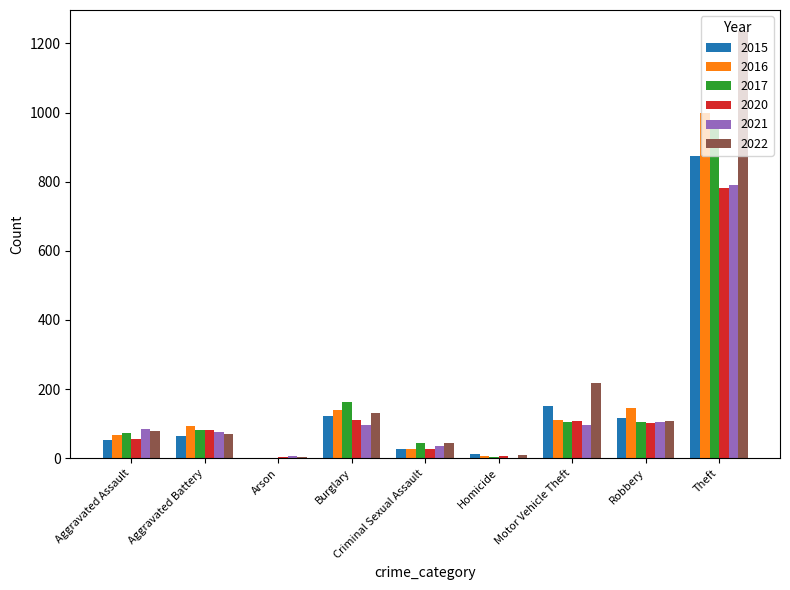

At which category is the sum across all series the highest?

Theft